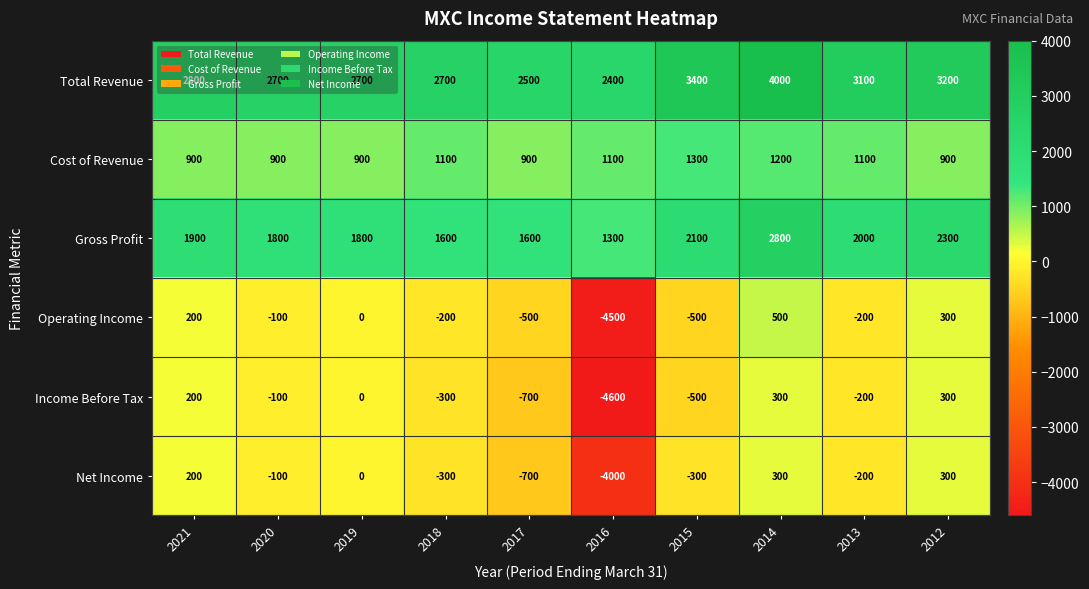

Which category has the lowest value in the Income Before Tax series?

2016